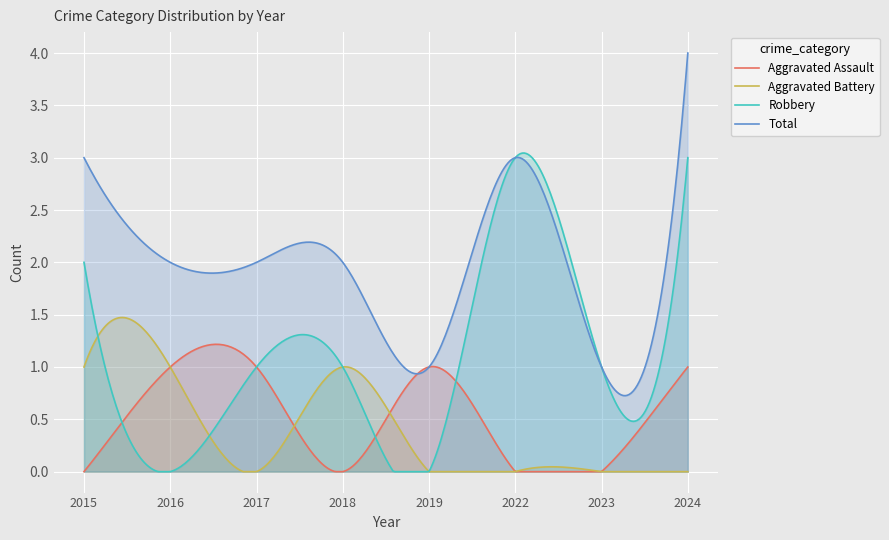

Which series has the largest range (max minus min)?

Total